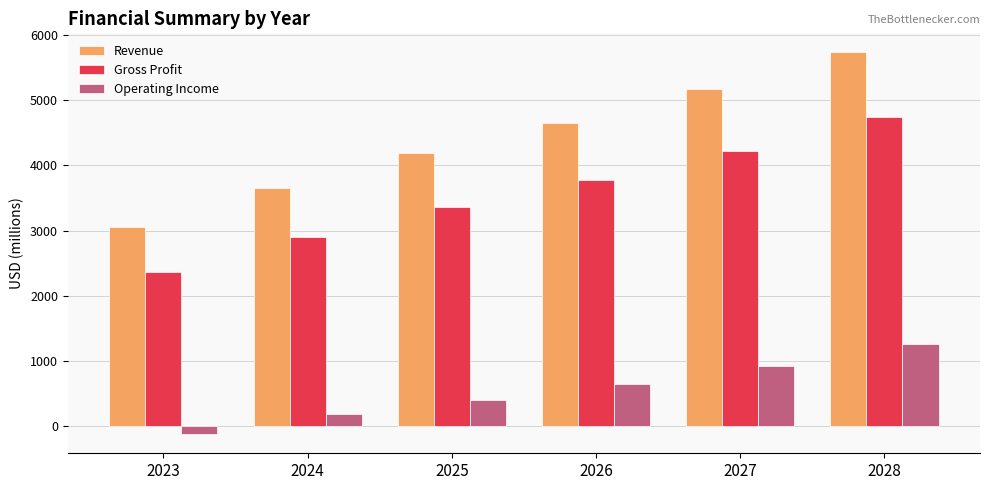

Which category has the lowest value across all series?

2023